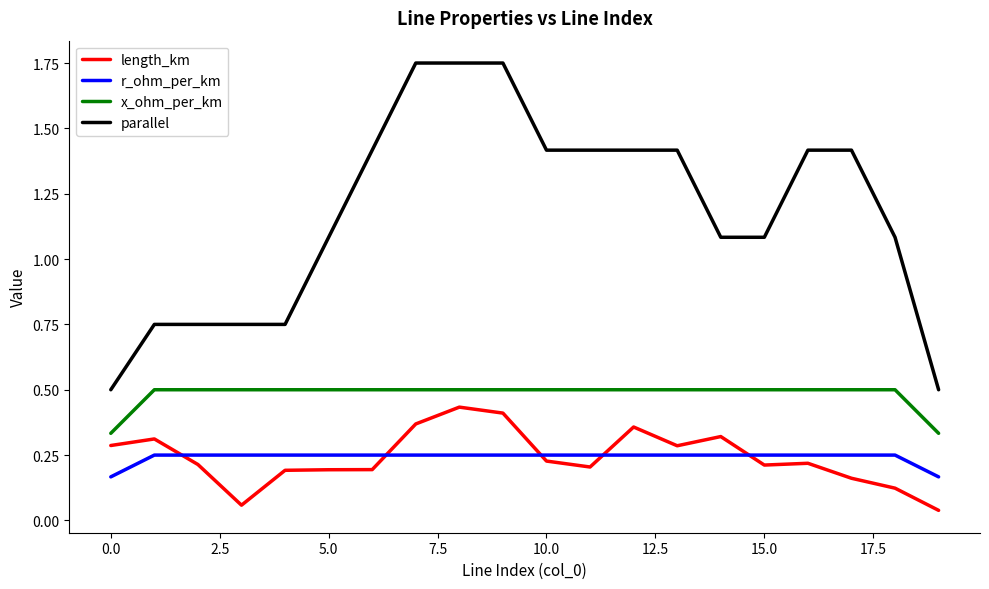

How many categories are shown in the chart?

20